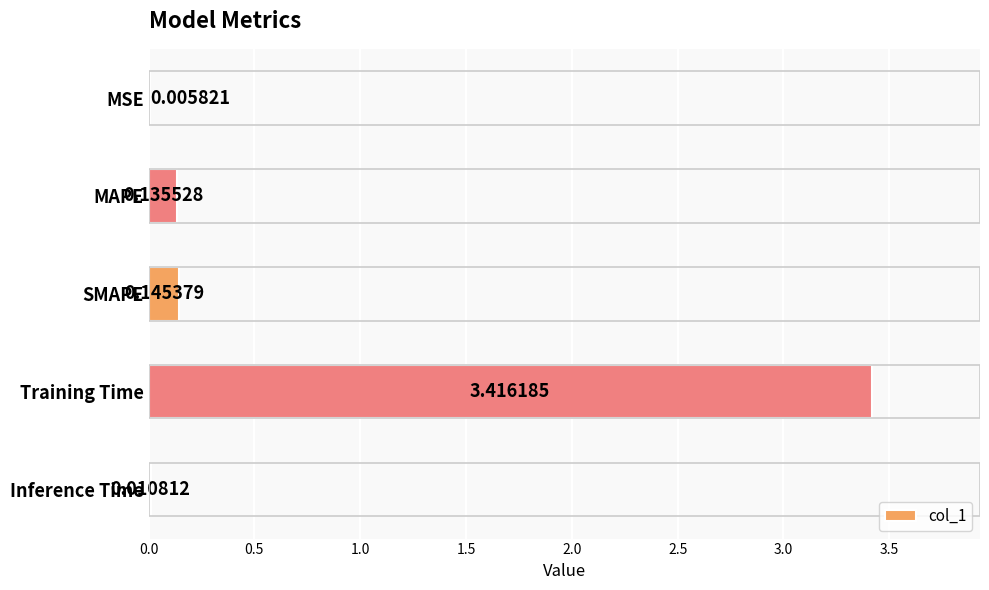

Between Training Time and Inference Time, which is larger?

Training Time